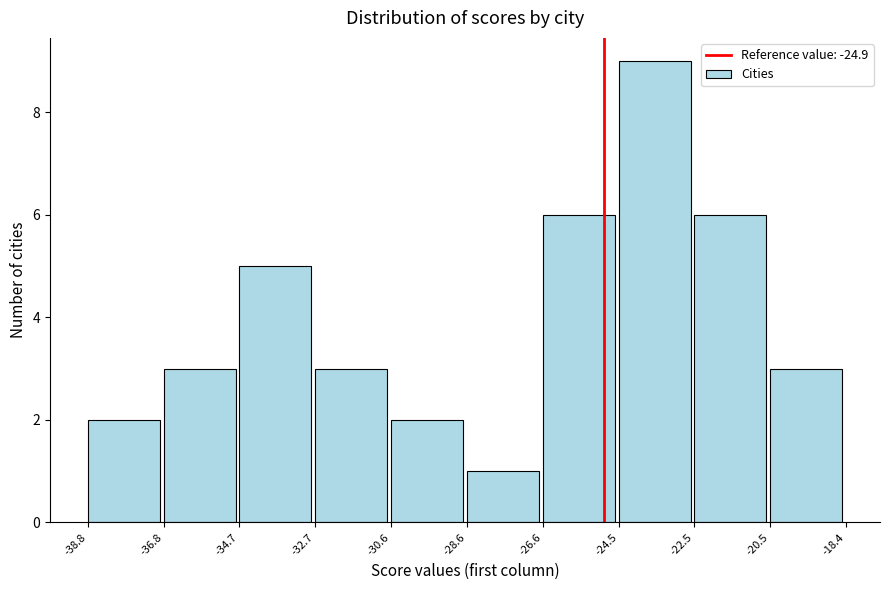

What is the height of the bar covering -32.7 to -30.6 on the x-axis? The values are not printed on the chart, so give them approximately, as read against the axis.

3